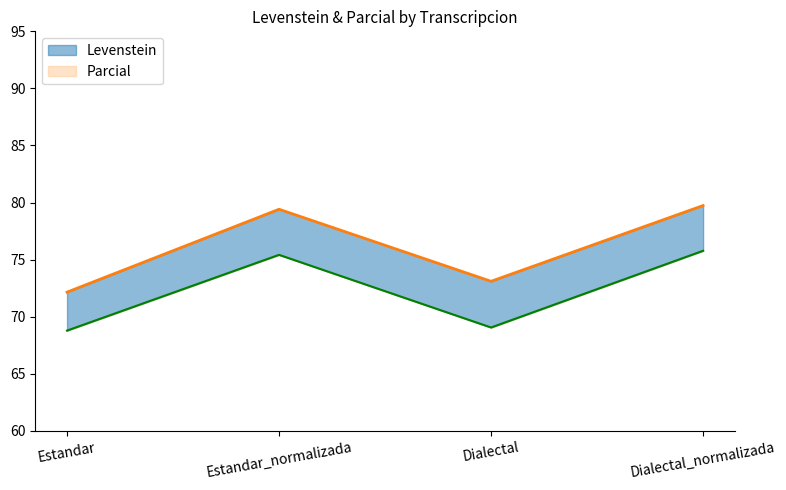

At how many categories does at least one series exceed 78?

2